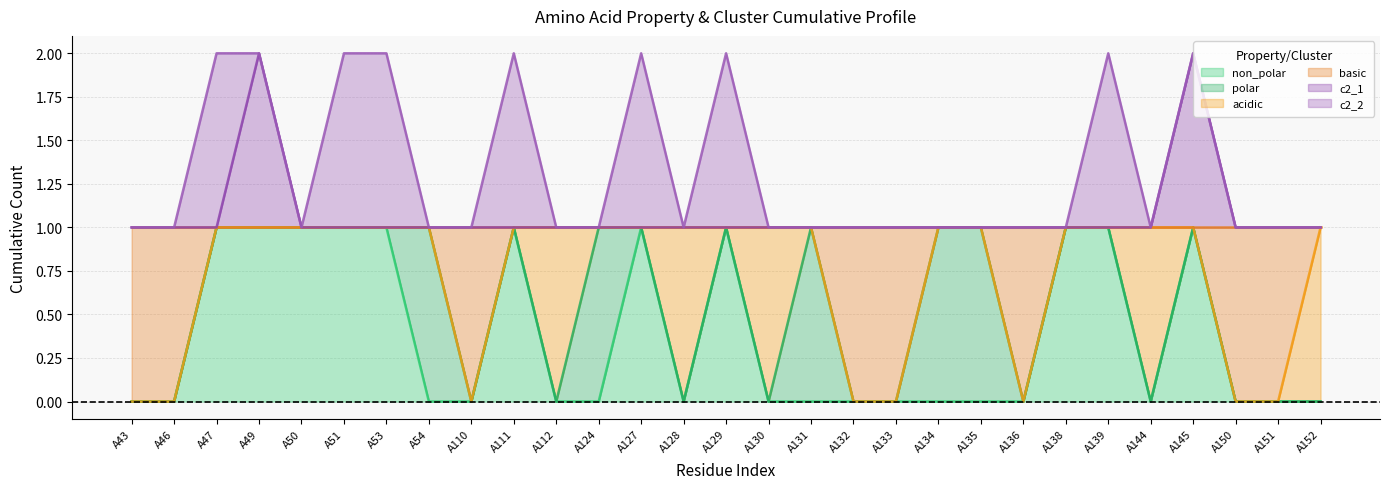

Does the chart have visible grid lines?

Yes